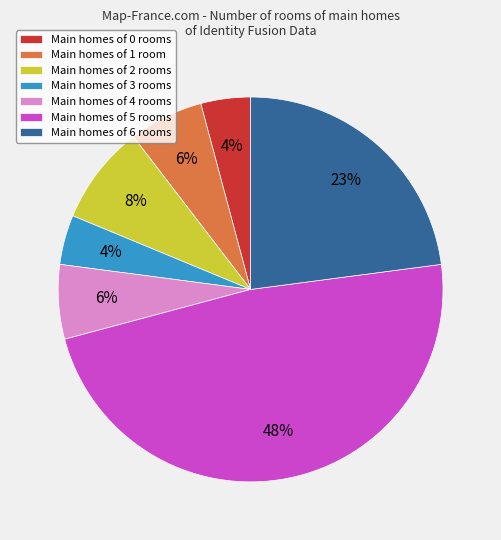

Approximately how many times larger is the value at Main homes of 0 rooms compared to Main homes of 4 rooms?

0.7